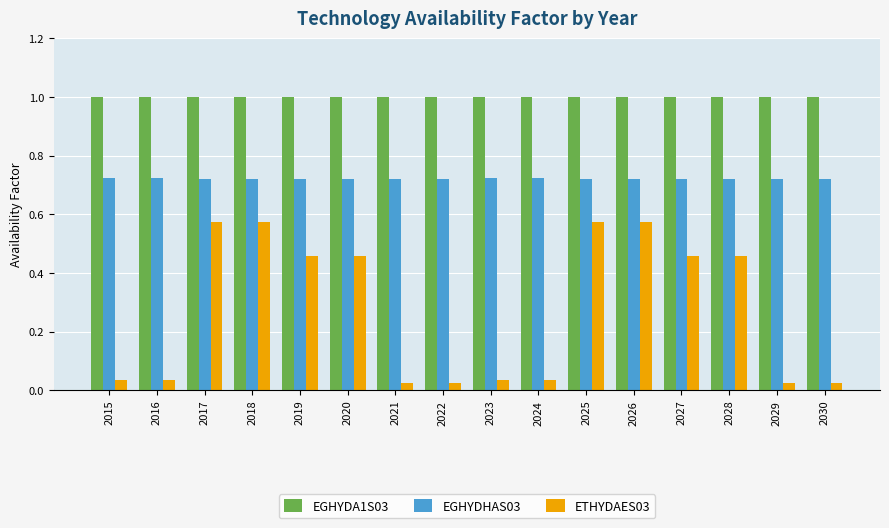

What is the spread (max minus min) of values at 2015?

1.0